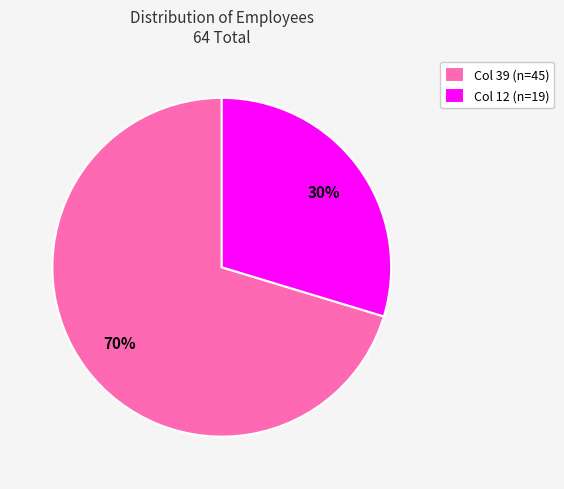

What percentage is the Col 12 (n=19) slice, to the nearest percent?

30%